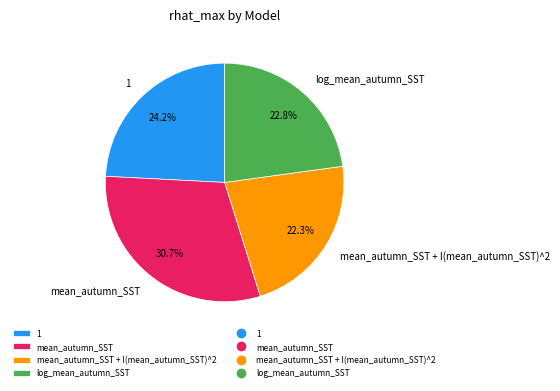

Is 1 the majority of the pie?

No